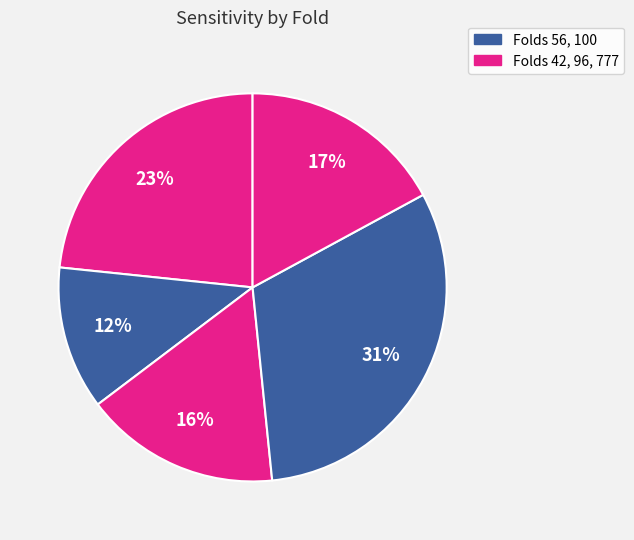

Rank the categories by value from highest to lowest.

100, 42, 777, 96, 56